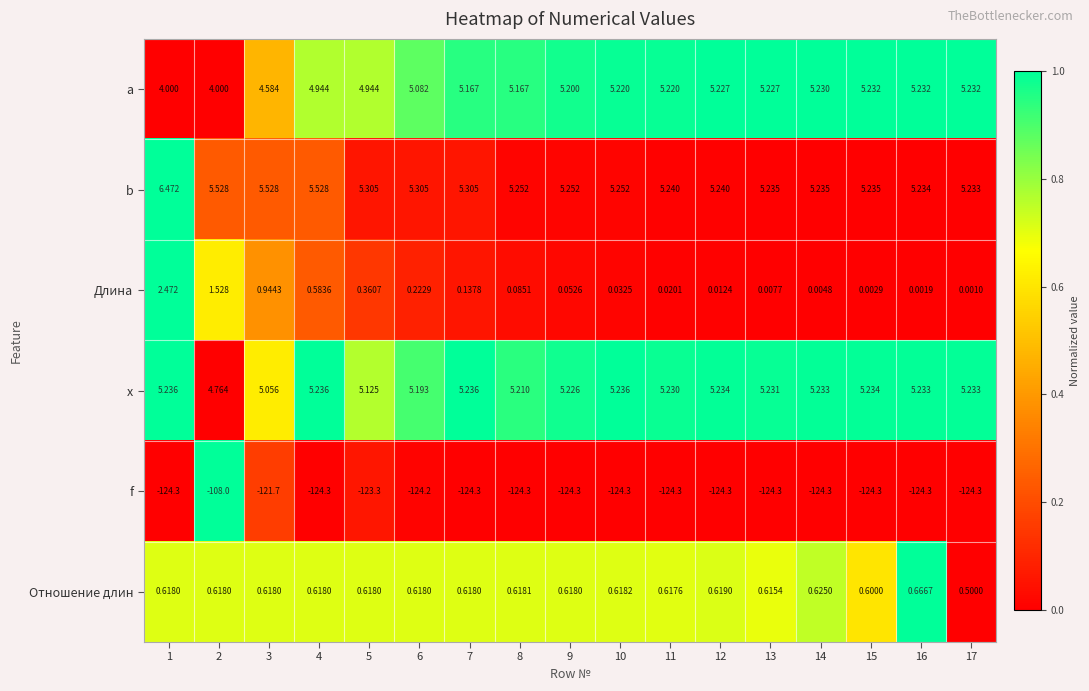

List the series in order of their peak value, lowest first.

f, Отношение длин, Длина, a, x, b